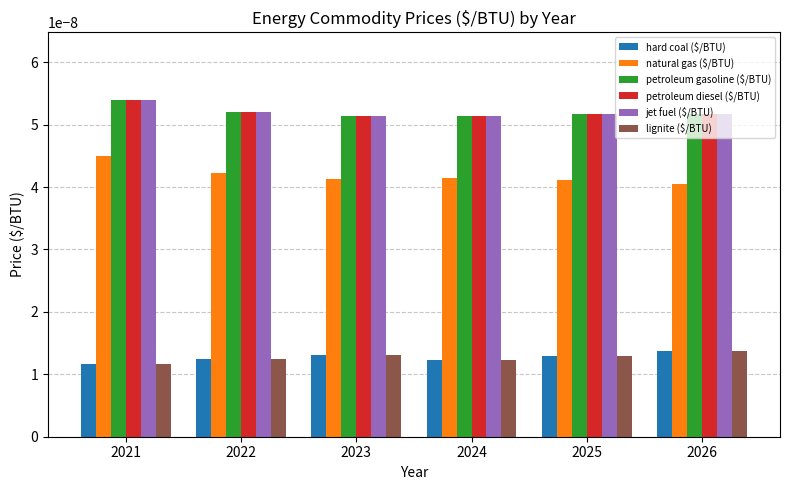

Which label corresponds to the largest value in the chart?

2021